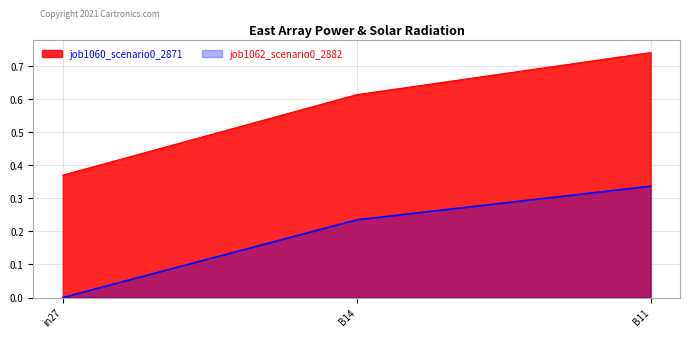

What is the label of the 2nd point from the right?

B14